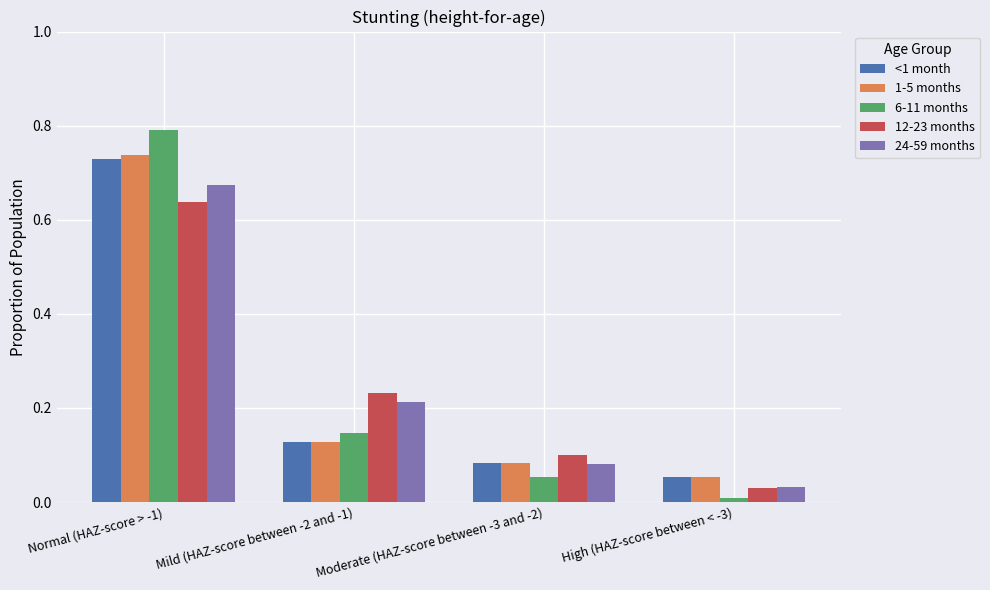

Which category has the lowest value across all series?

High (HAZ-score between < -3)